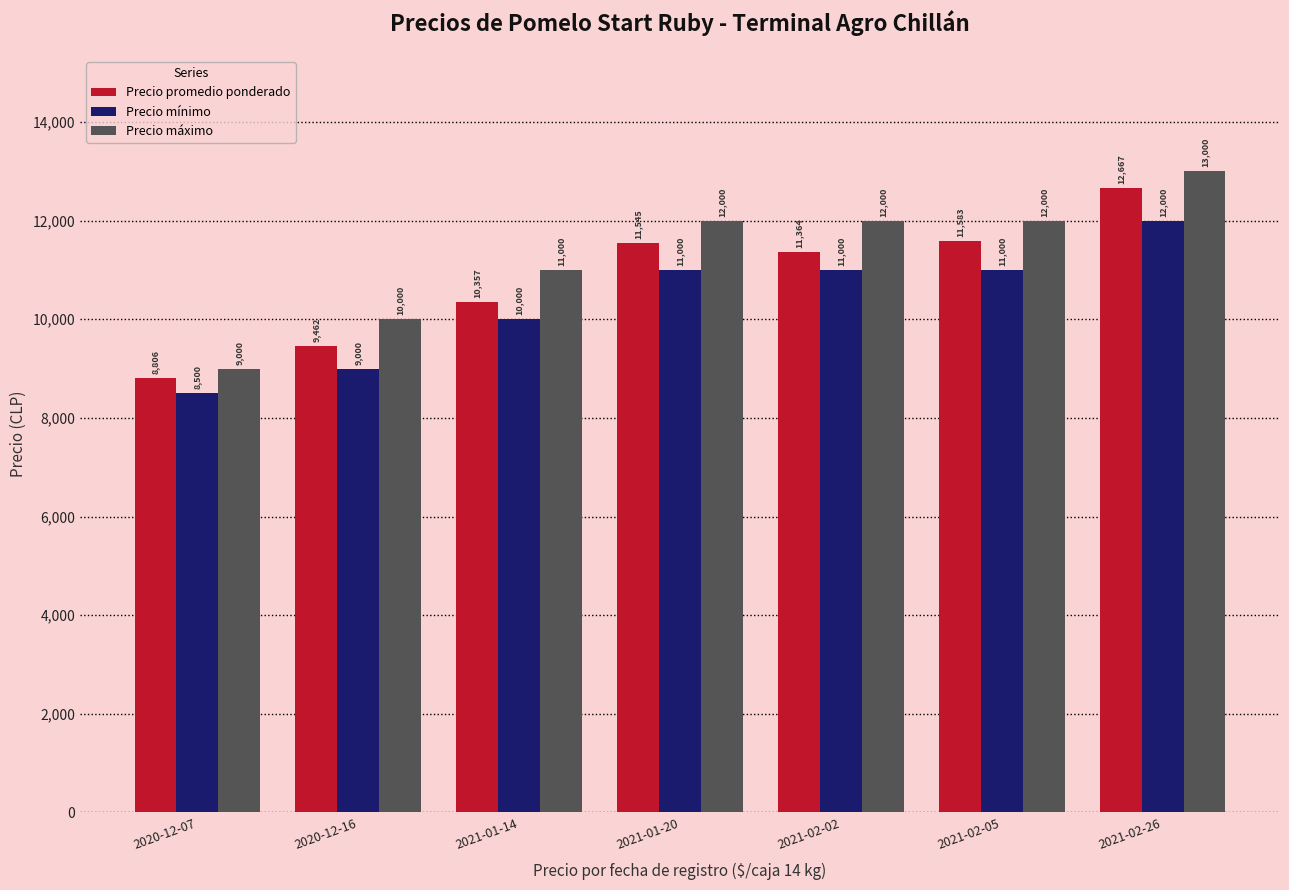

How many data points does each series have?

7